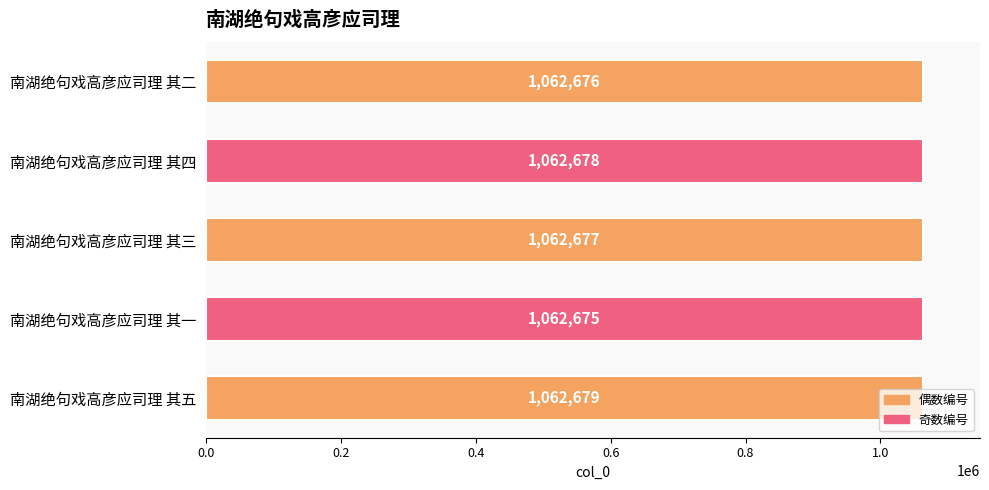

List the labels in order of value, smallest first.

南湖绝句戏高彦应司理 其一, 南湖绝句戏高彦应司理 其二, 南湖绝句戏高彦应司理 其三, 南湖绝句戏高彦应司理 其四, 南湖绝句戏高彦应司理 其五